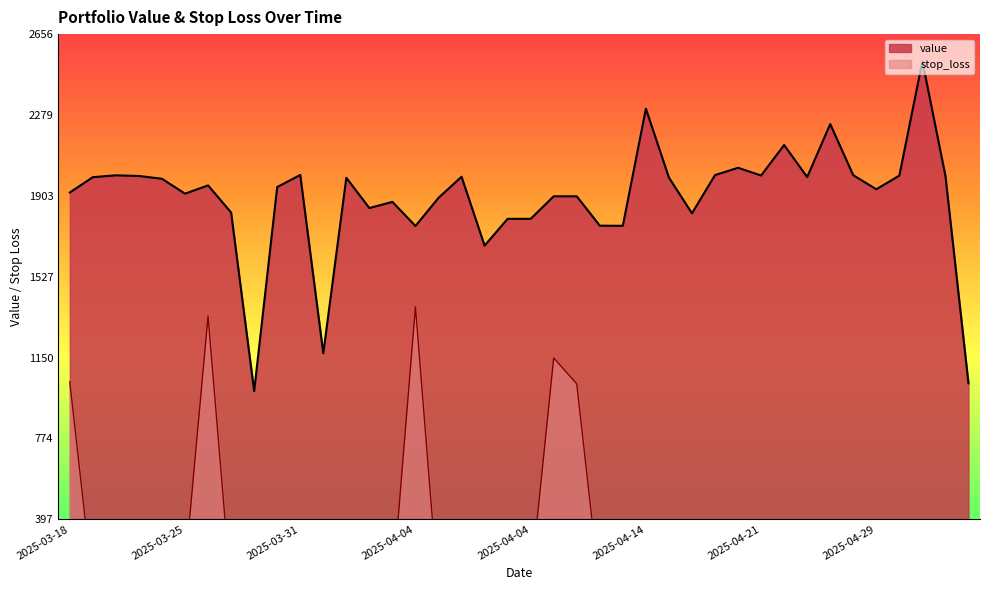

Does the chart have visible grid lines?

No